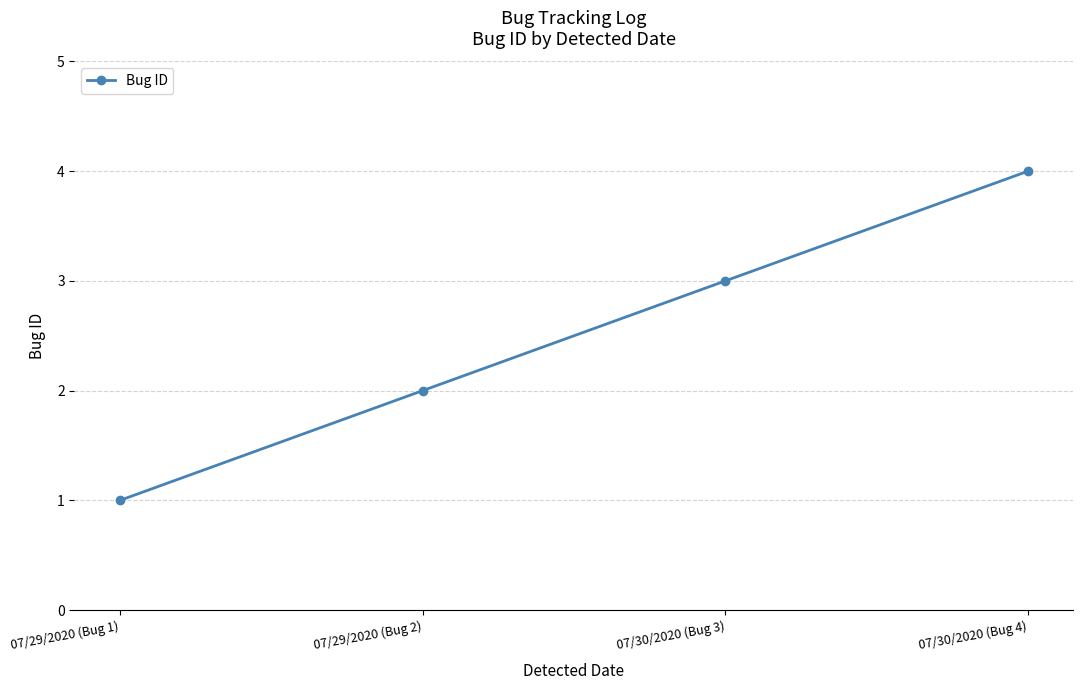

List the labels in order of value, smallest first.

07/29/2020 (Bug 1), 07/29/2020 (Bug 2), 07/30/2020 (Bug 3), 07/30/2020 (Bug 4)